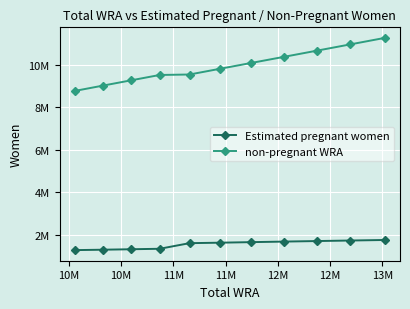

What are all the series names shown in the legend?

Estimated pregnant women, non-pregnant WRA